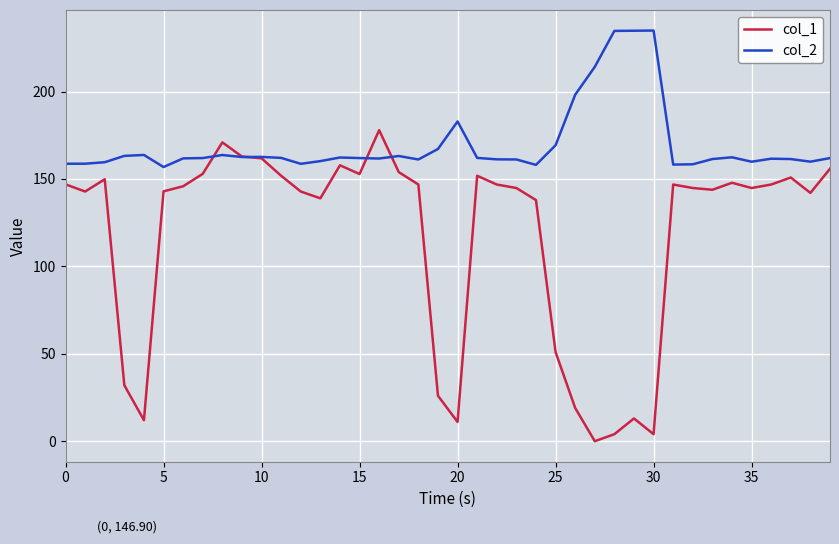

Which series has the largest range (max minus min)?

col_1